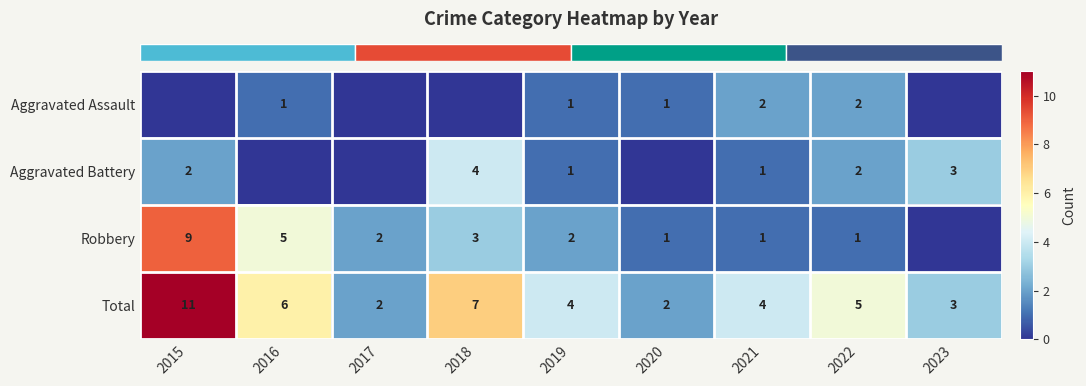

Reading right to left, what are all the values shown in this chart?

row_0: 0	2	2	1	1	0	0	1	0
row_1: 3	2	1	0	1	4	0	0	2
row_2: 0	1	1	1	2	3	2	5	9
row_3: 3	5	4	2	4	7	2	6	11